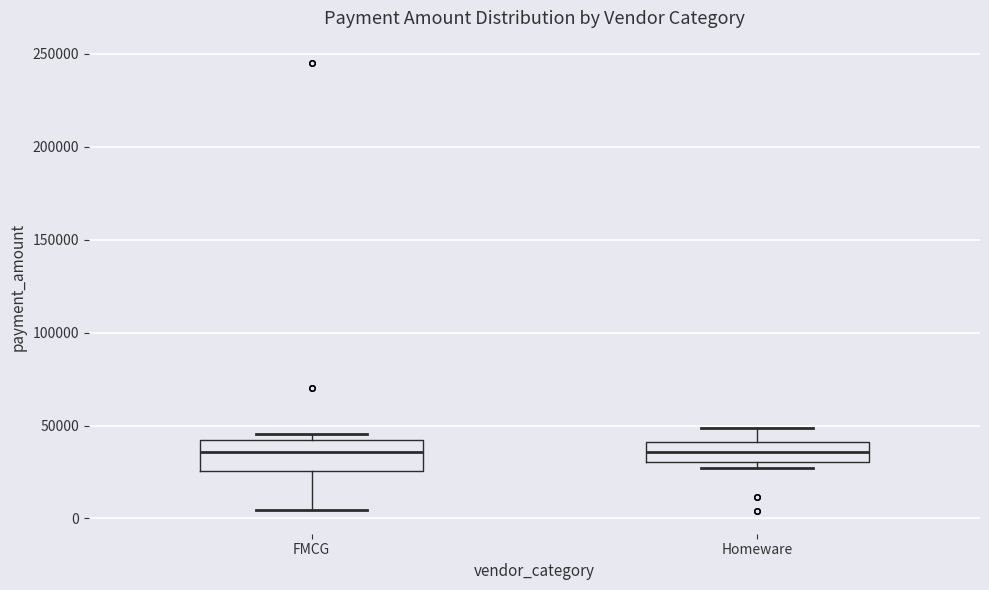

Where does the median line of the box for Homeware sit on the y-axis? The values are not printed on the chart, so give them approximately, as read against the axis.

35000